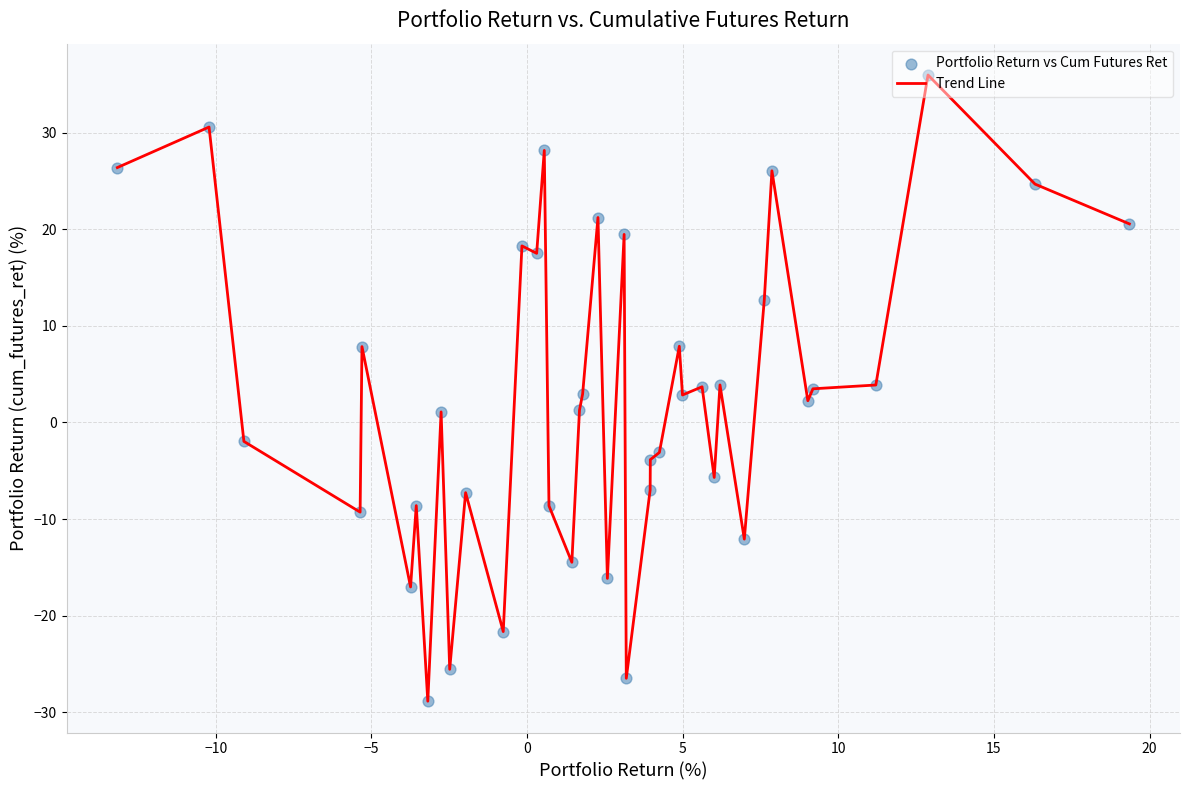

What is the difference between the maximum and minimum values?

64.8